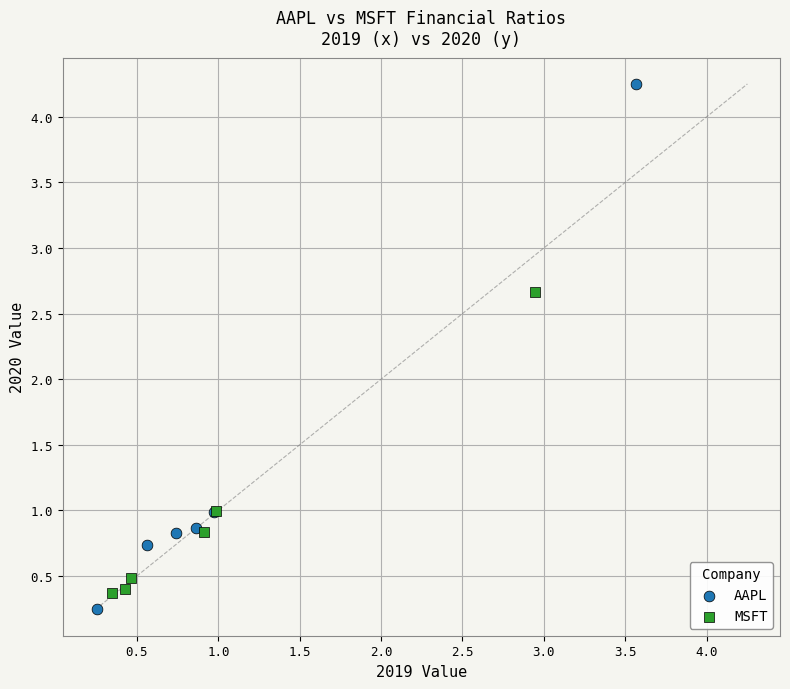

Which series reaches the maximum Y coordinate?

AAPL